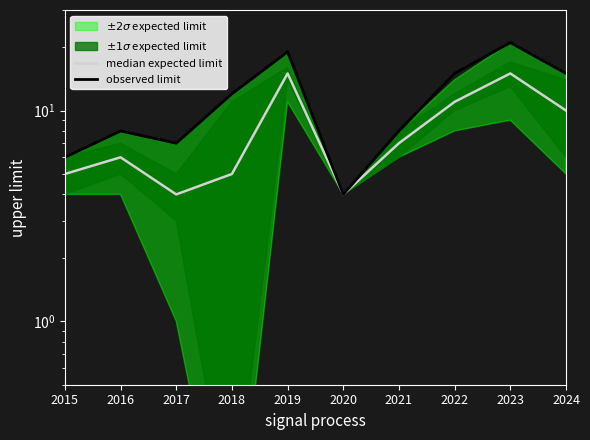

What is the value of the observed limit point at the 9th from the left?

21